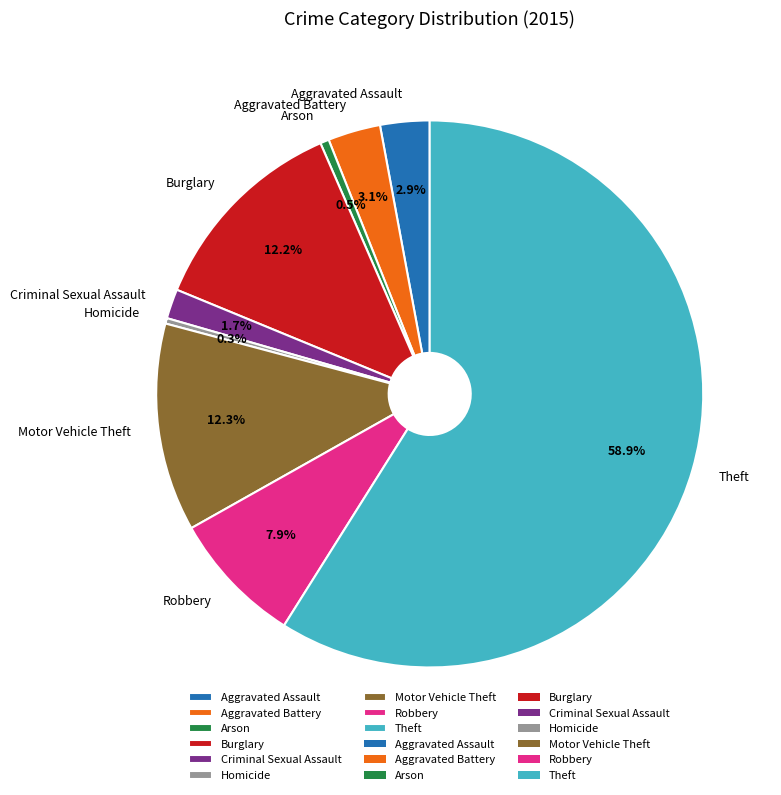

What is the ratio of the value at Motor Vehicle Theft to the value at Robbery?

1.6